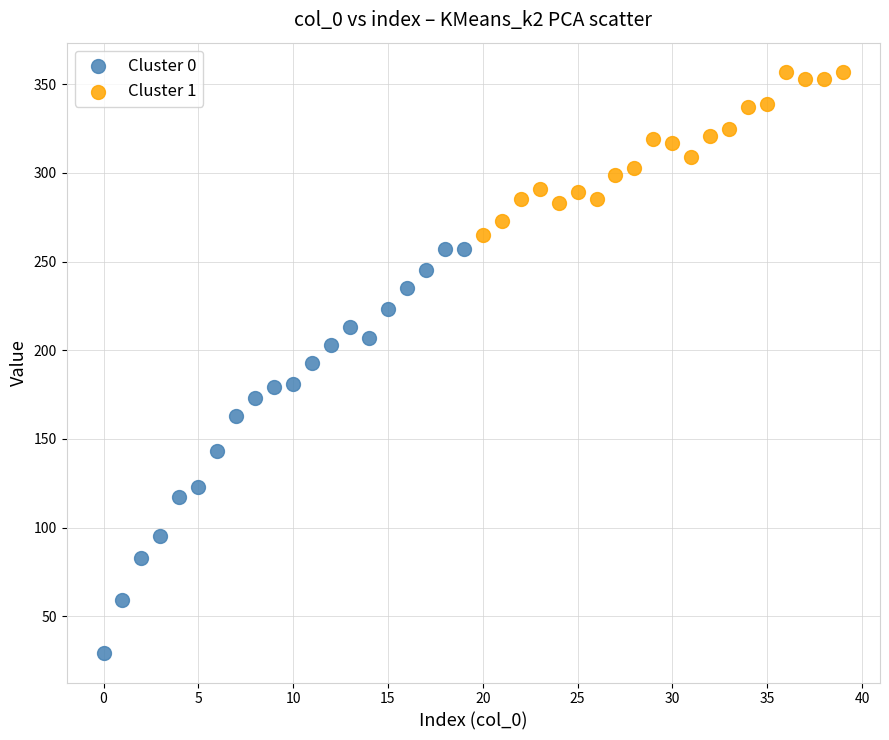

What are all the series names shown in the legend?

Cluster 0, Cluster 1